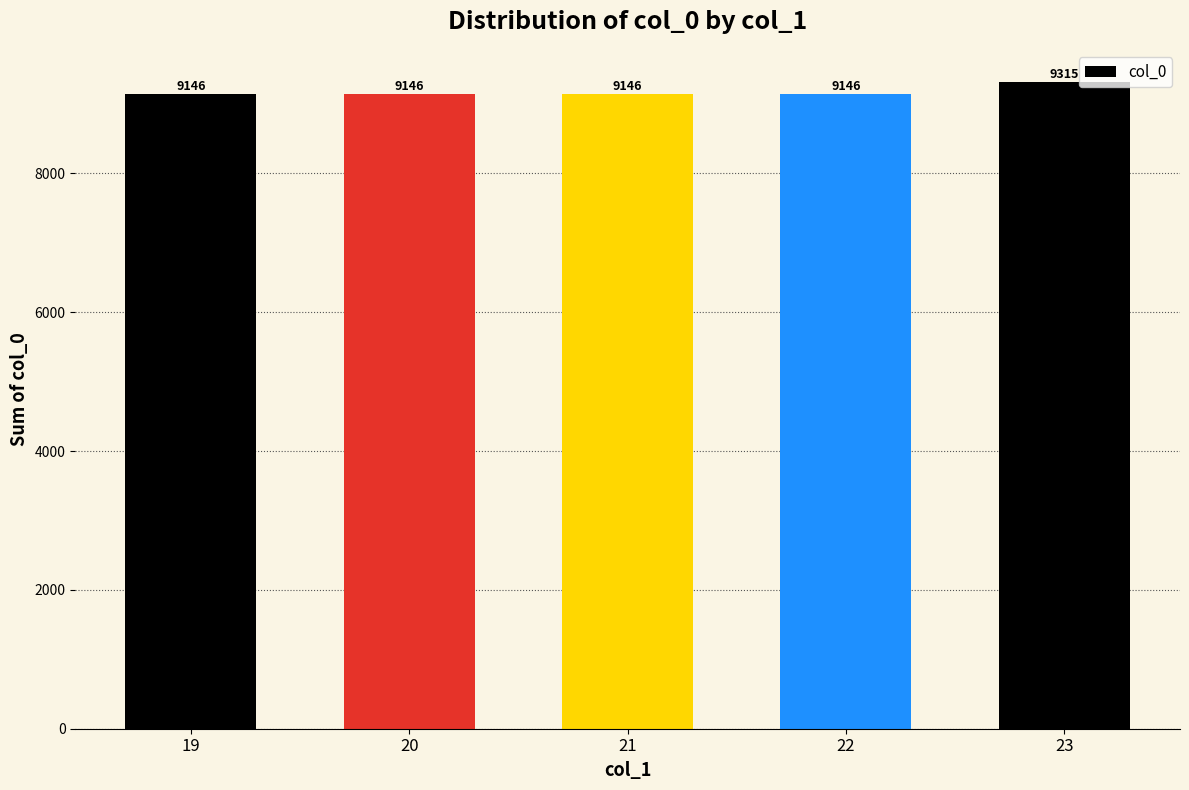

What is the value of the 3rd bar from the left?

9146